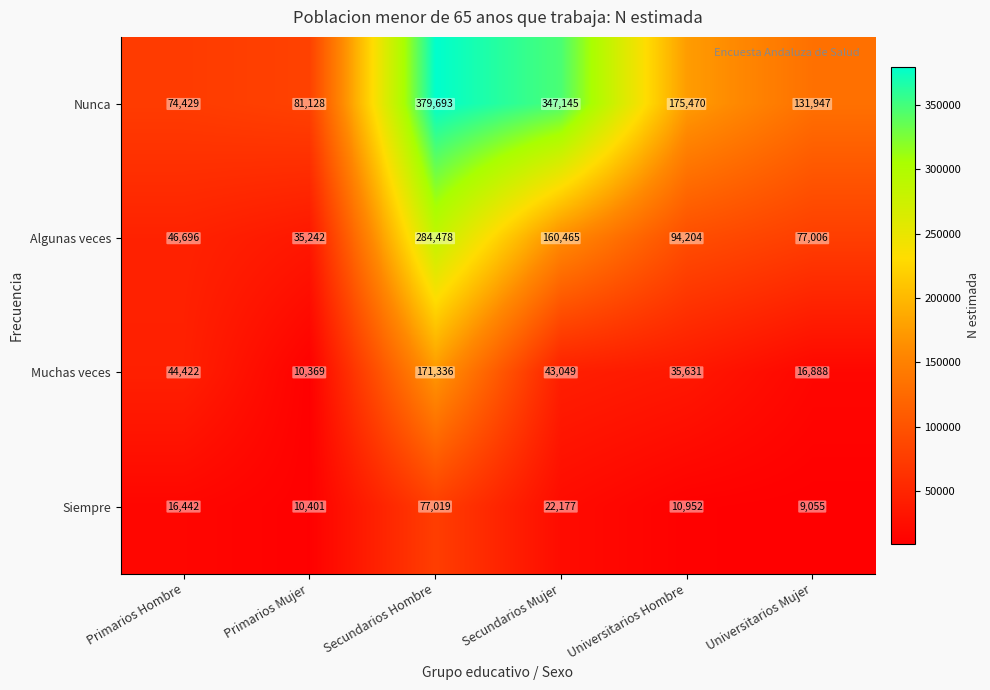

How many categories are shown in the chart?

6